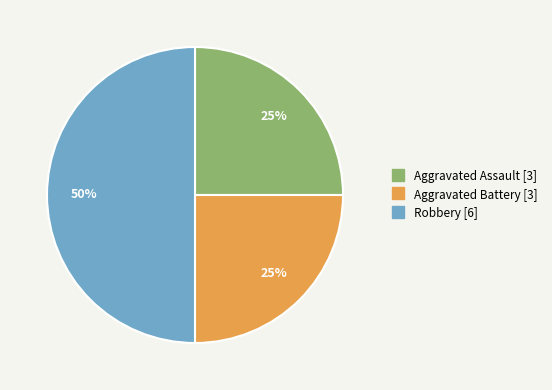

How many slices are in this pie chart?

3